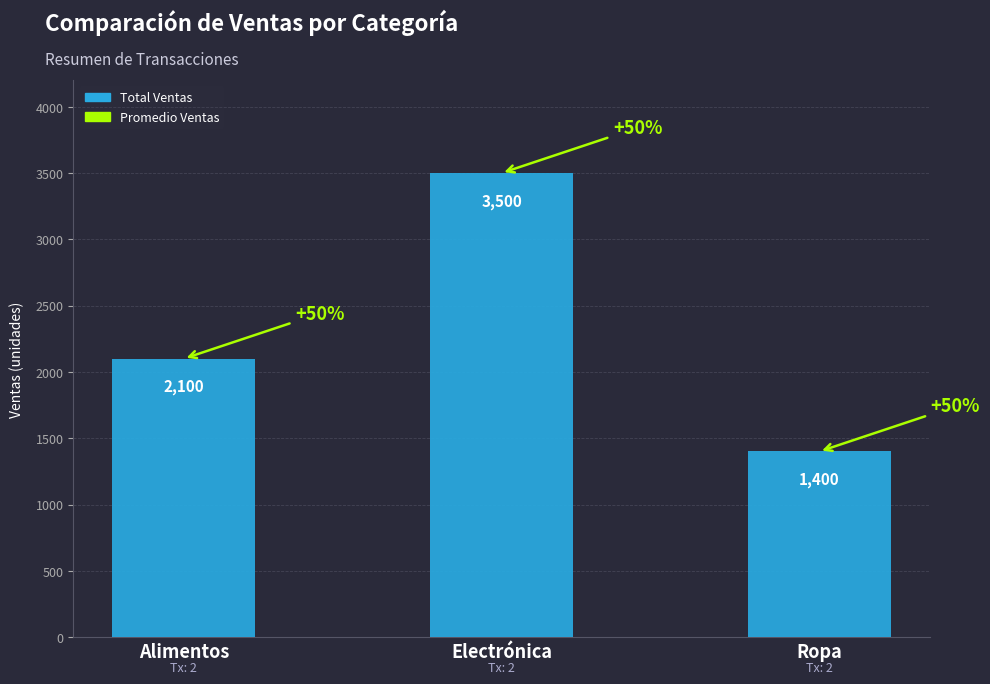

What is the value of the 1st bar from the left?

2100